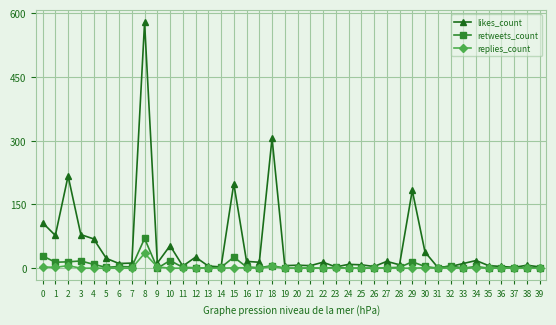

Between 28 and 30, which series saw the biggest shift?

likes_count